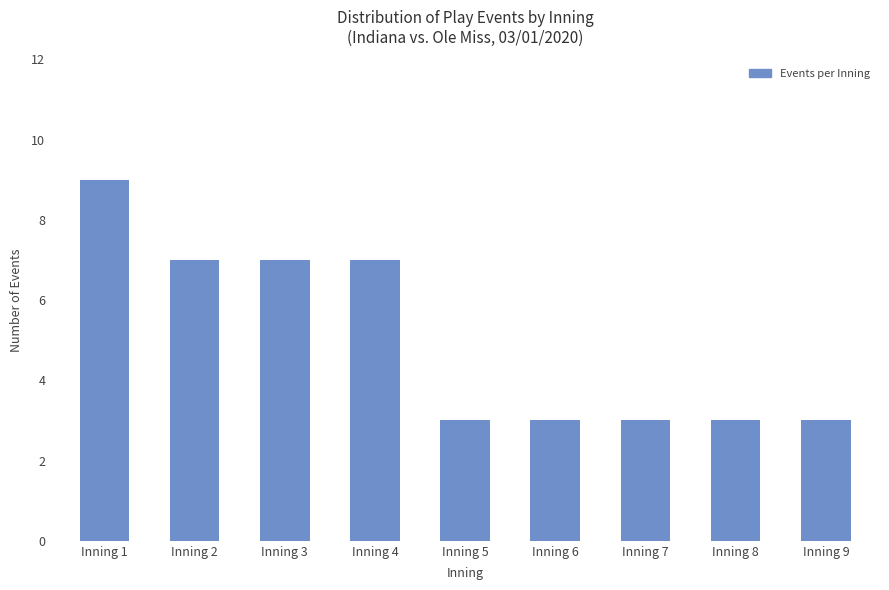

The value at Inning 3 is 10. True or false?

False